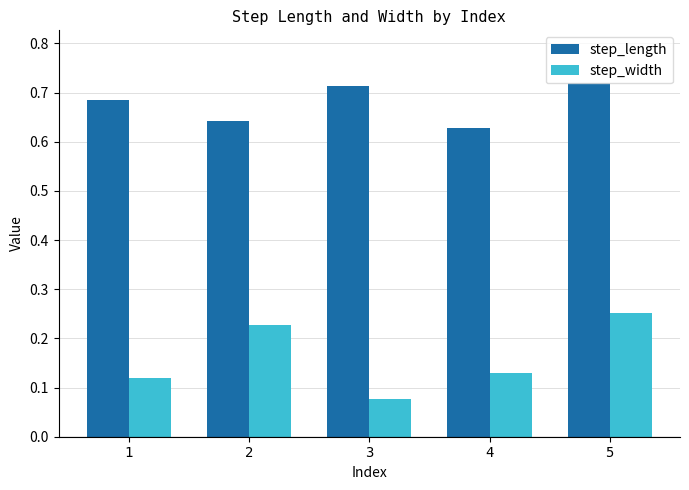

At which category is the sum across all series the highest?

5